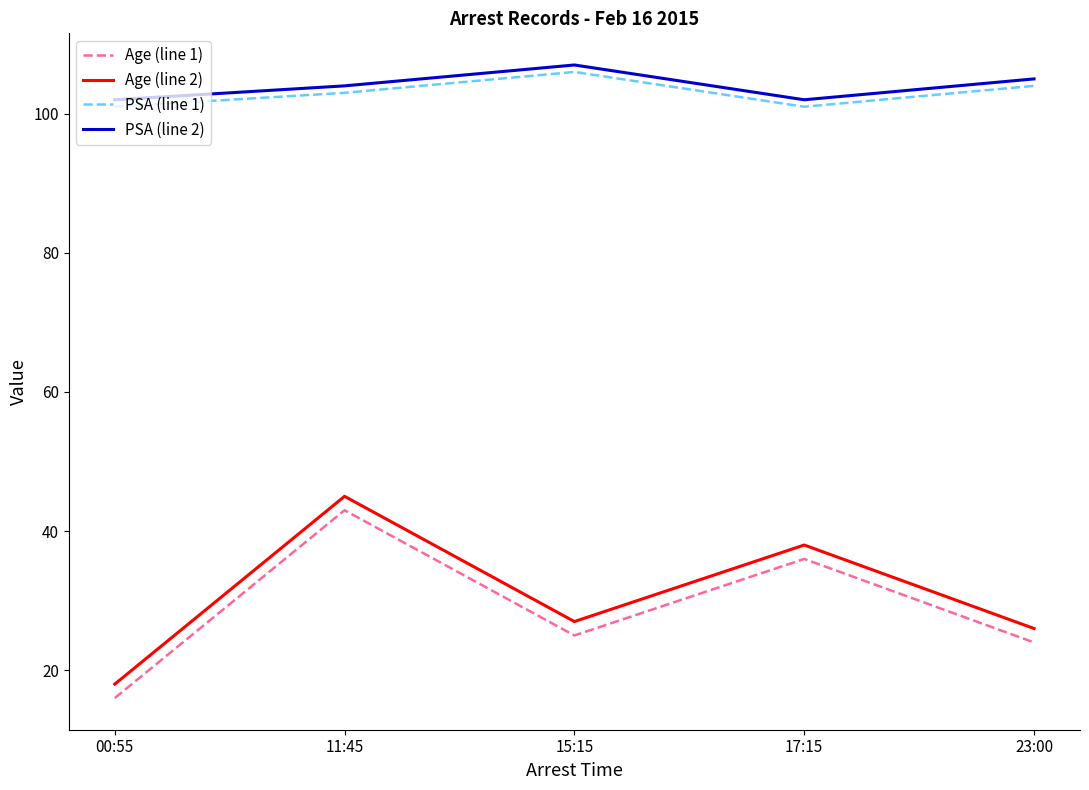

Is the value of Age (line 1) at 00:55 greater than the value of PSA (line 2) at 11:45?

No